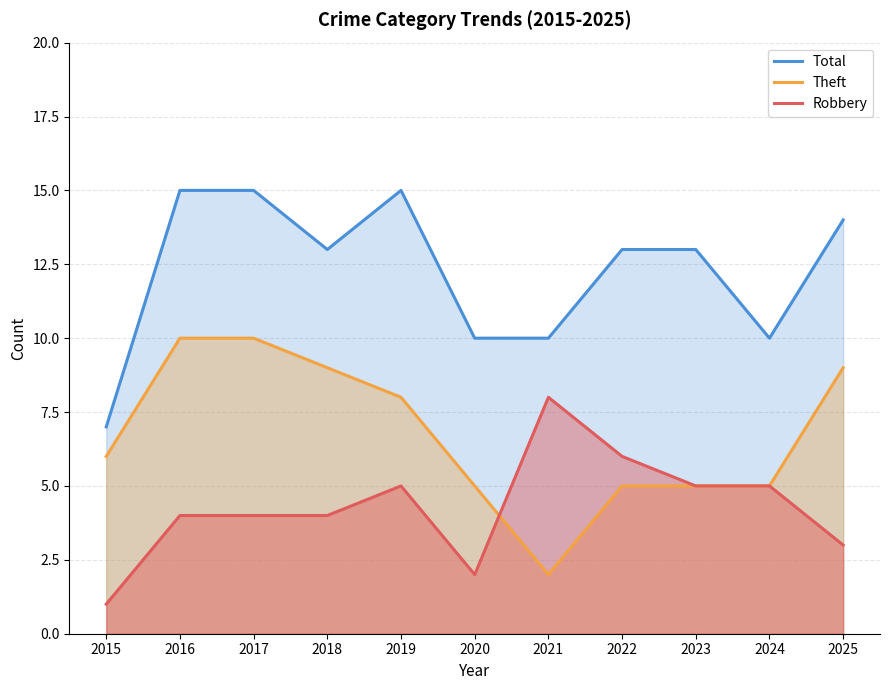

Which series has the largest total across all categories?

Total